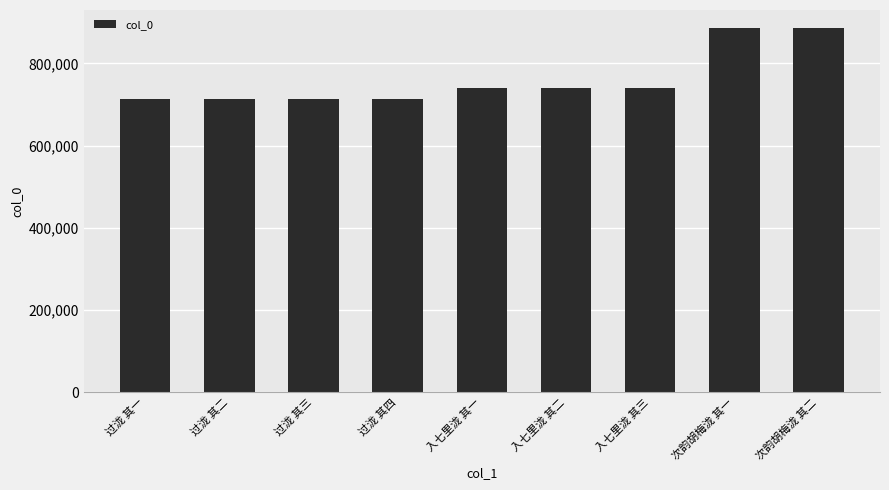

The chart shows a value of 1033099 at 过泷 其二. True or false?

False